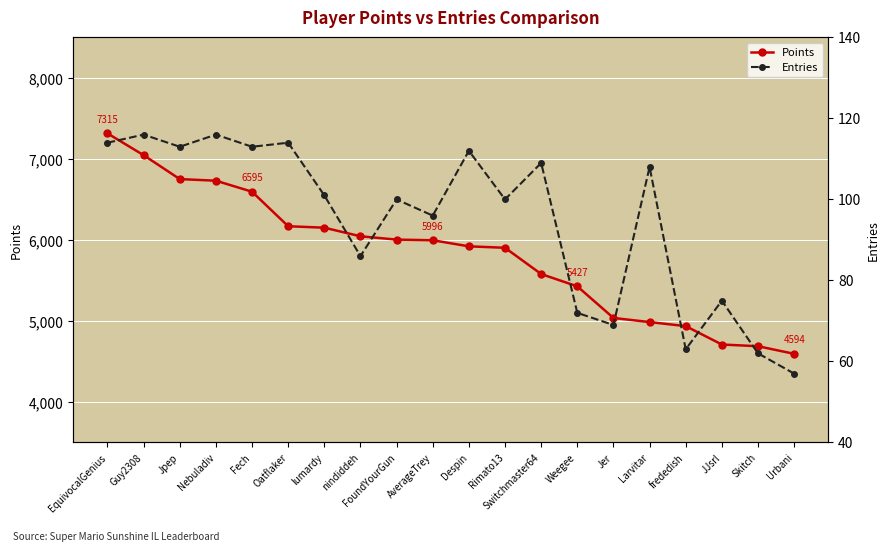

How many values in the Points series exceed 5996?

9